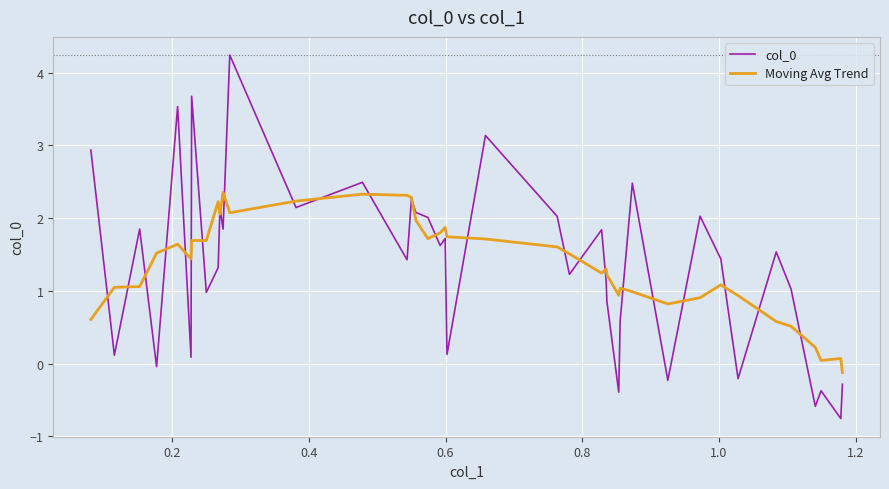

What is the highest value of the Moving Avg Trend series?

2.4